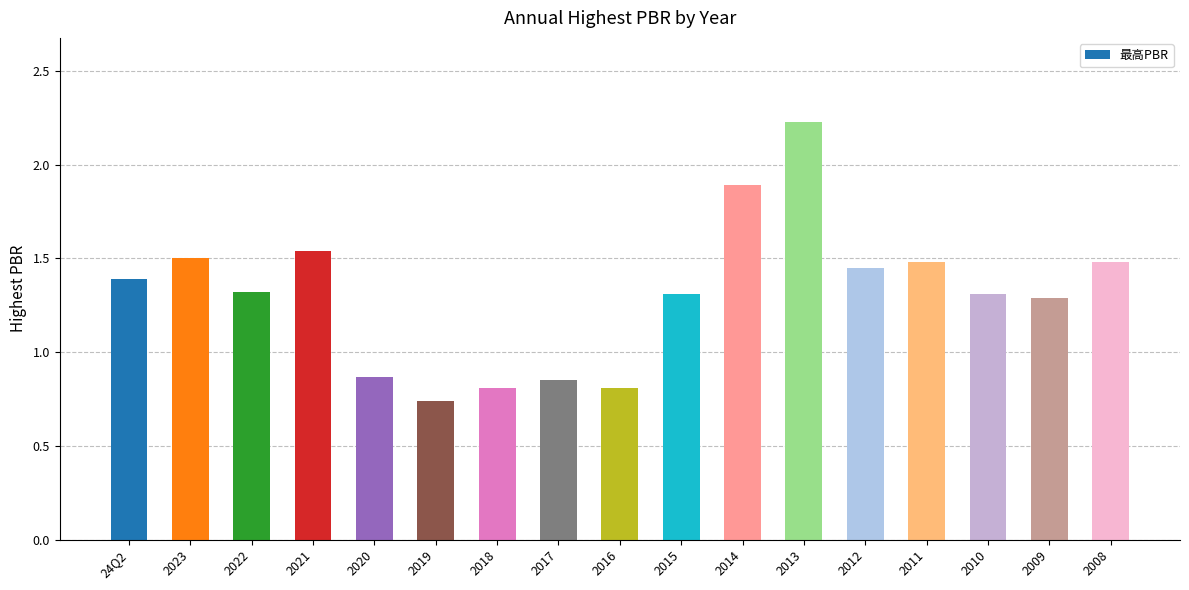

How many distinct data groups are displayed?

1